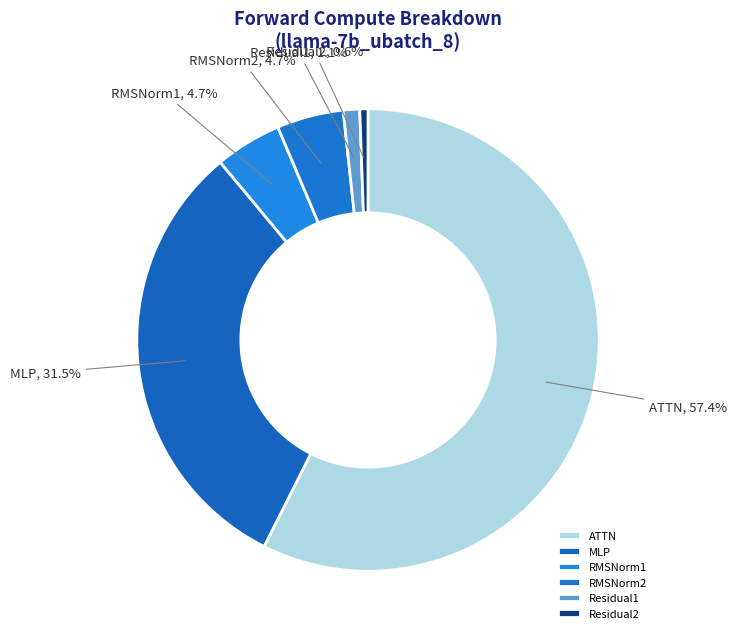

Is ATTN the majority of the pie?

Yes